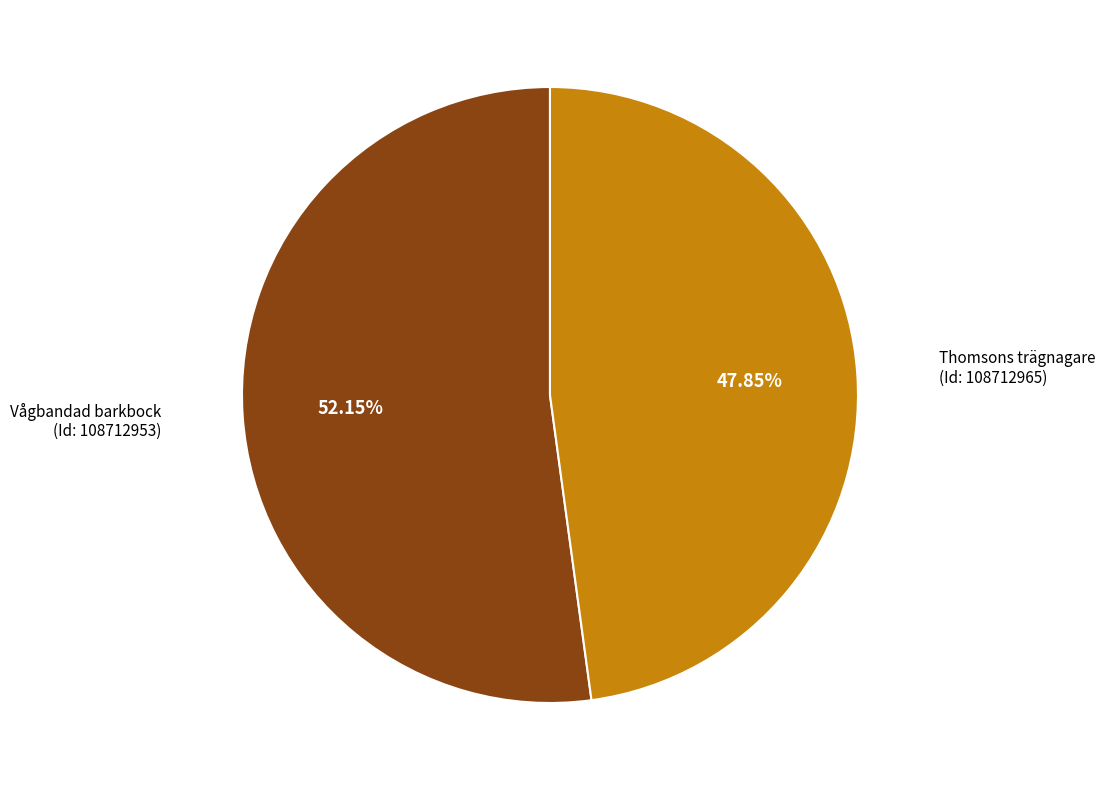

Is there any slice that represents more than half of the pie?

Yes